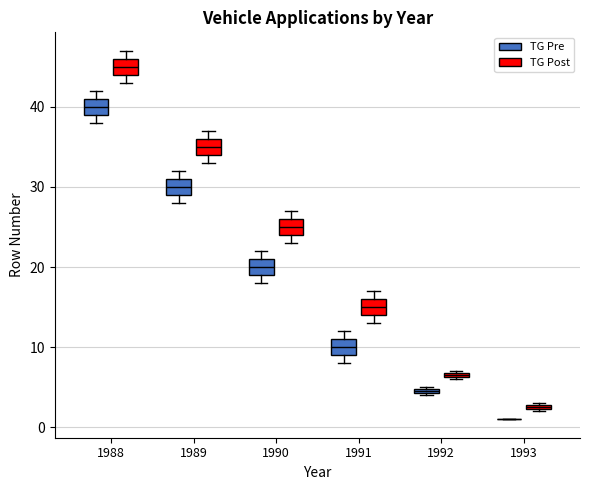

Where is the upper edge of the box for 1991 (TG Post) on the y-axis? The values are not printed on the chart, so give them approximately, as read against the axis.

16